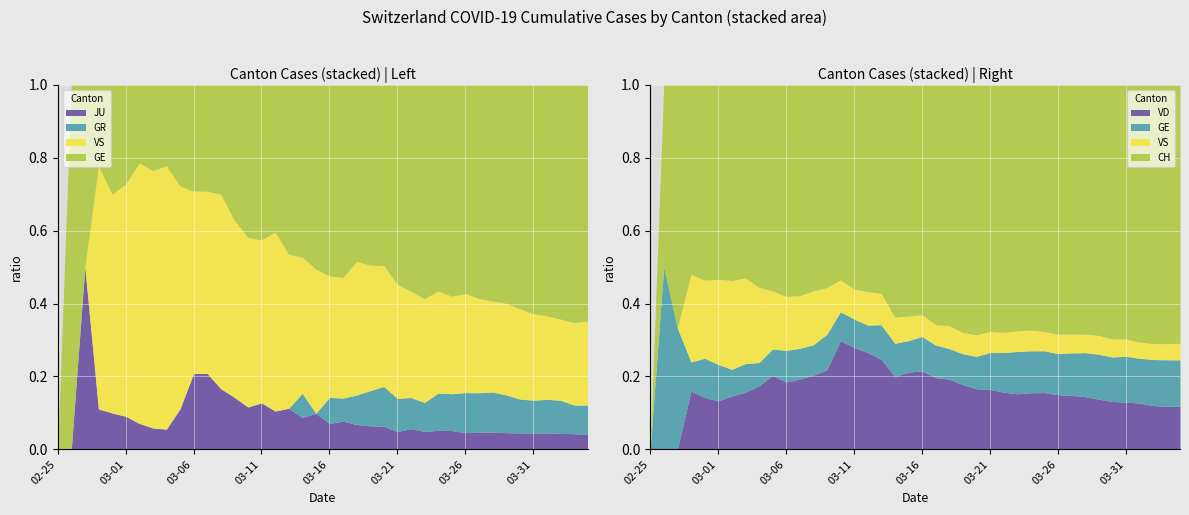

Which series has the largest total across all categories?

CH